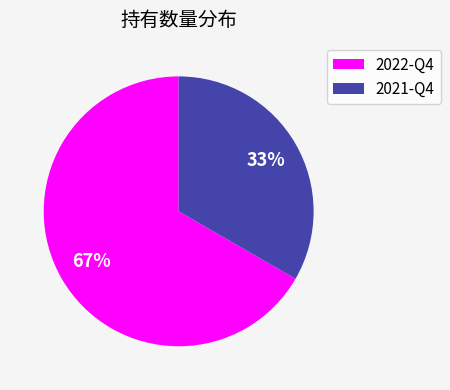

Rank the categories by value from highest to lowest.

2022-Q4, 2021-Q4